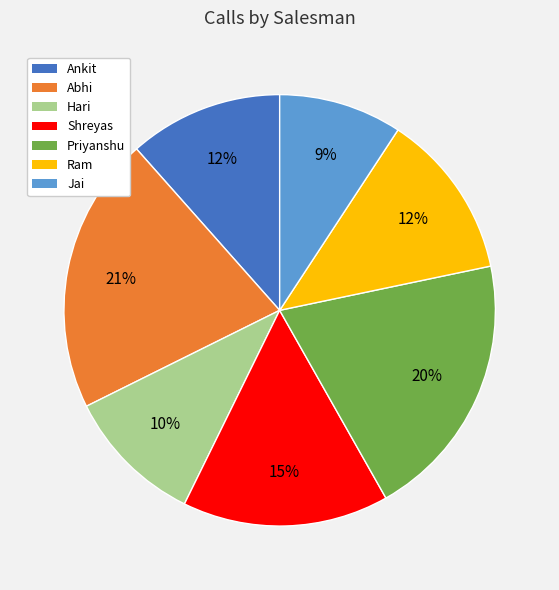

To the nearest percent, what is the difference between the Priyanshu and Shreyas slice percentages?

5%